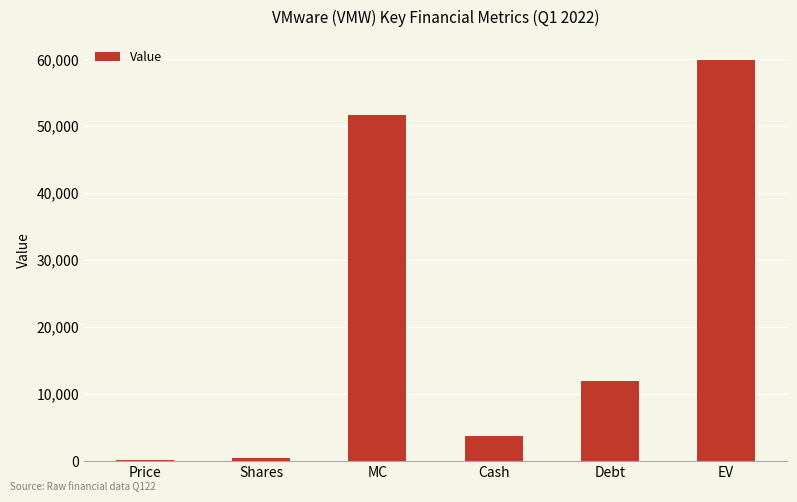

Count the number of data series in this chart.

1